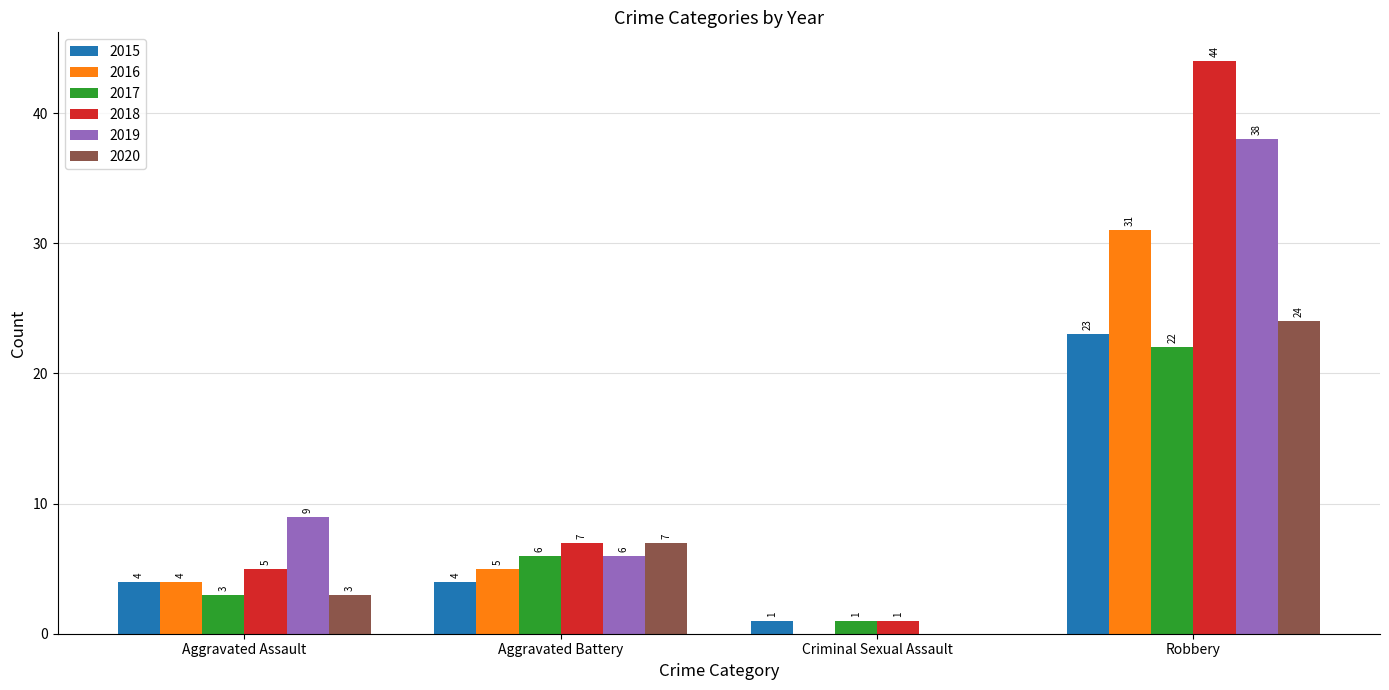

Reading right to left, list all the values displayed in this chart.

2015: 23	1	4	4
2016: 31	0	5	4
2017: 22	1	6	3
2018: 44	1	7	5
2019: 38	0	6	9
2020: 24	0	7	3